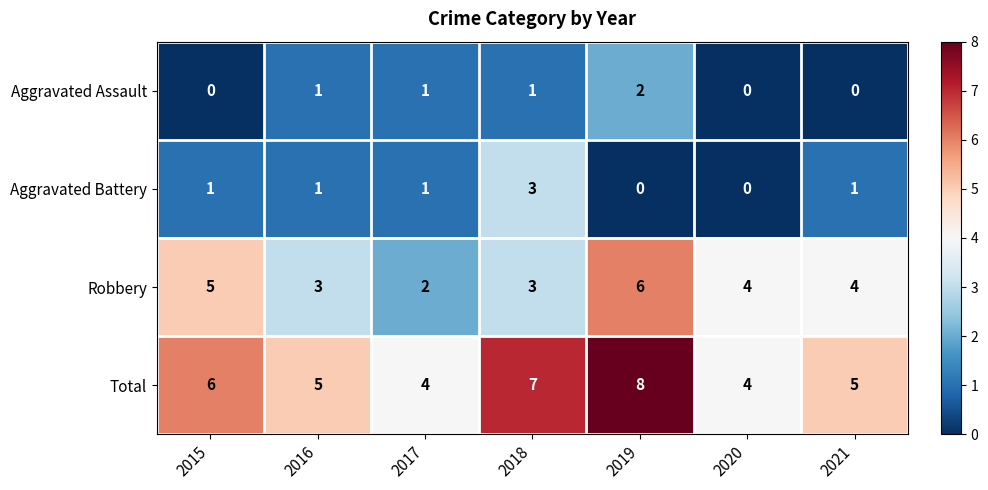

The value of Robbery at 2021 is 6. True or false?

False